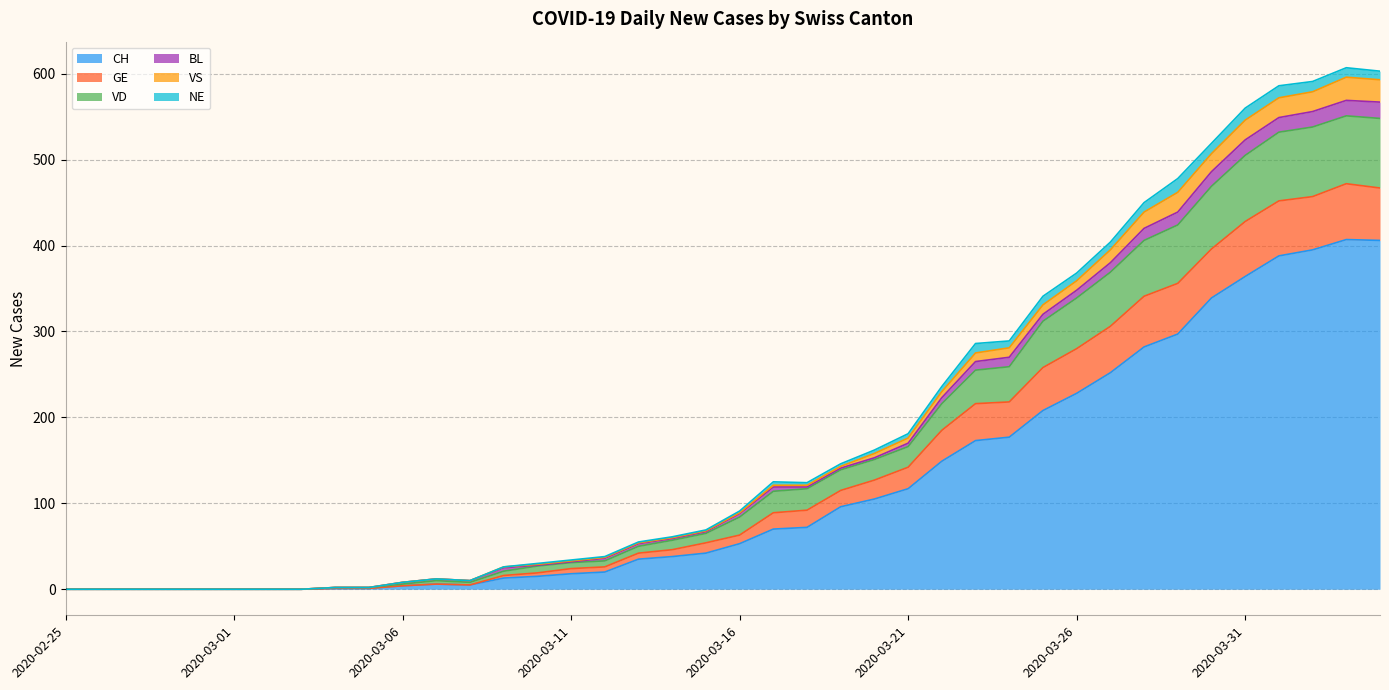

The value of CH at 2020-03-15 is 58. True or false?

False